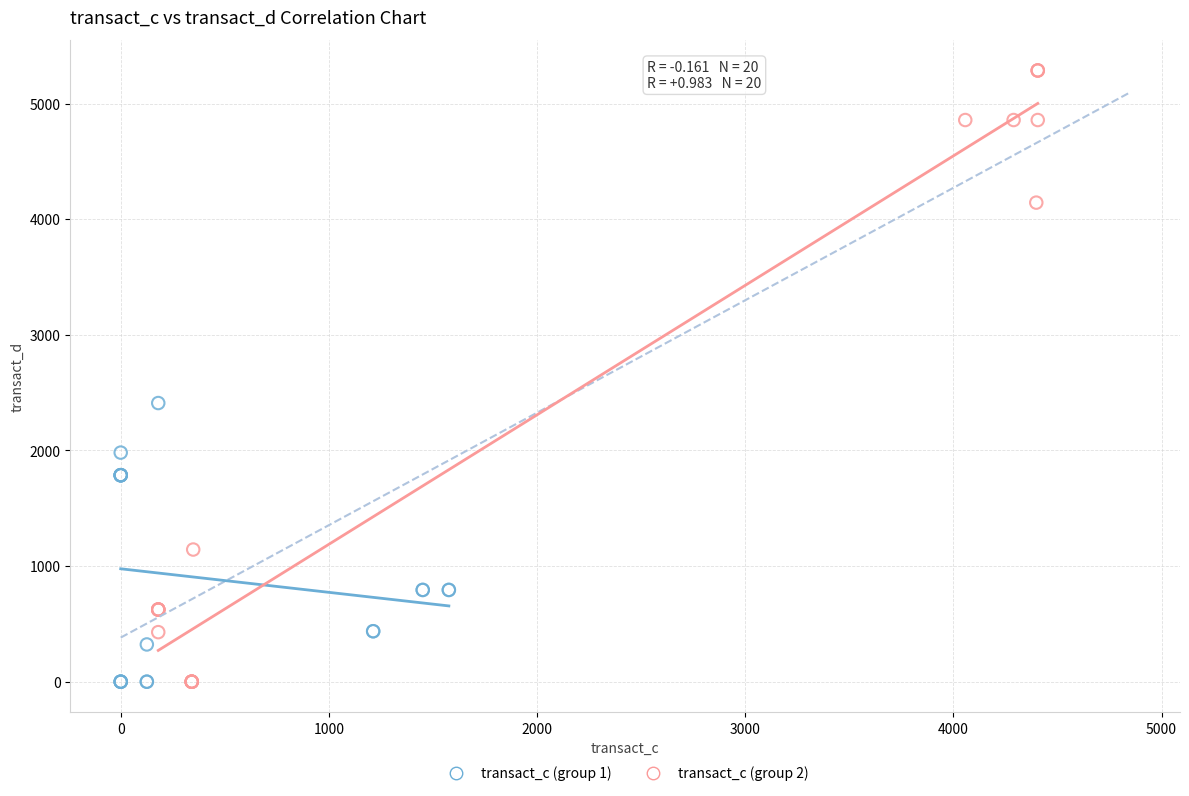

Which series contains the highest Y value?

transact_c (group 2)